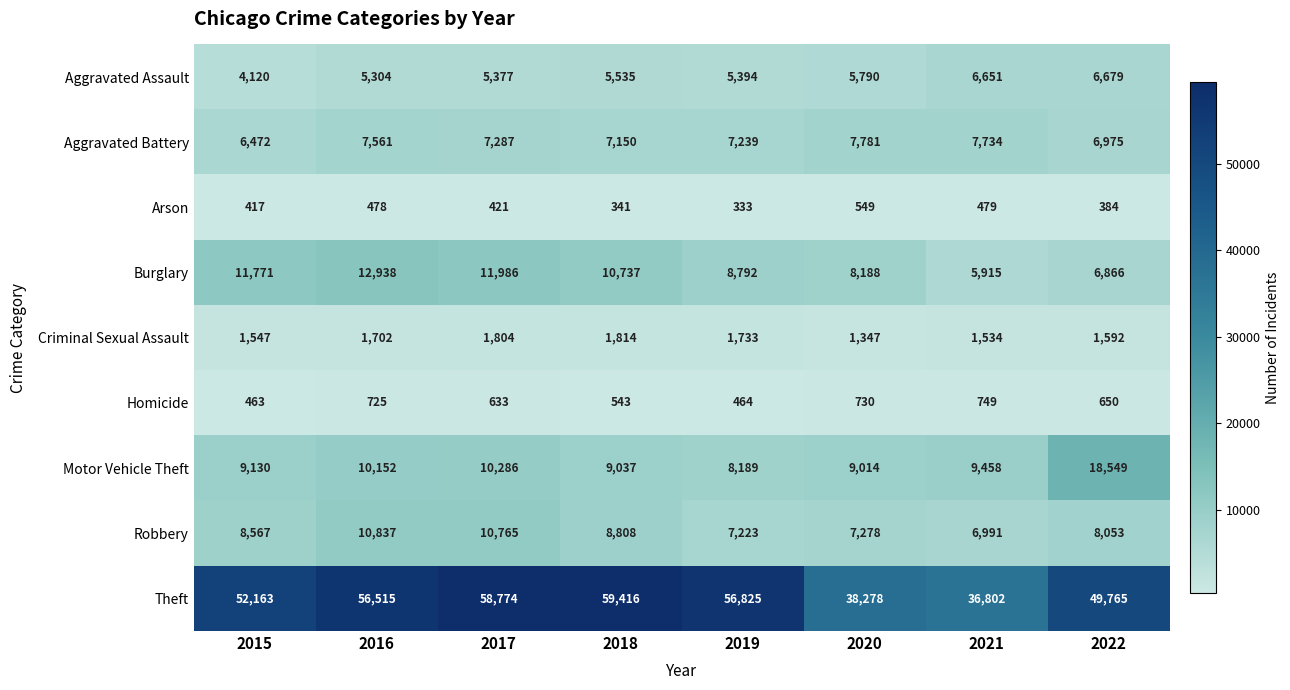

Which category has the highest value across all series?

2018